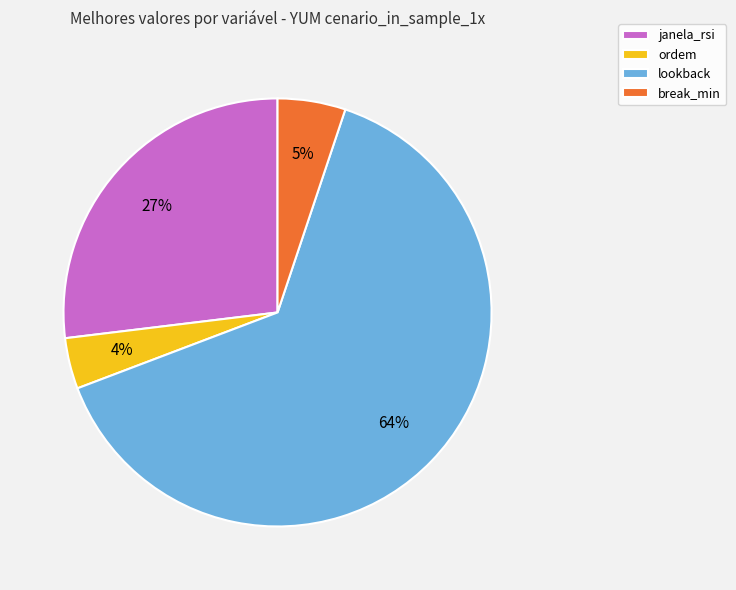

How many segments does this pie chart have?

4